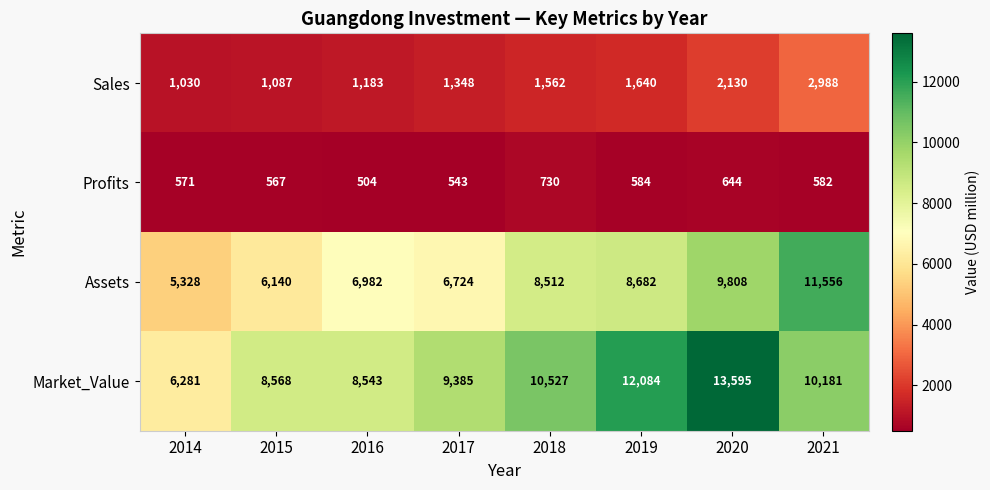

At how many categories does at least one series exceed 11093?

3